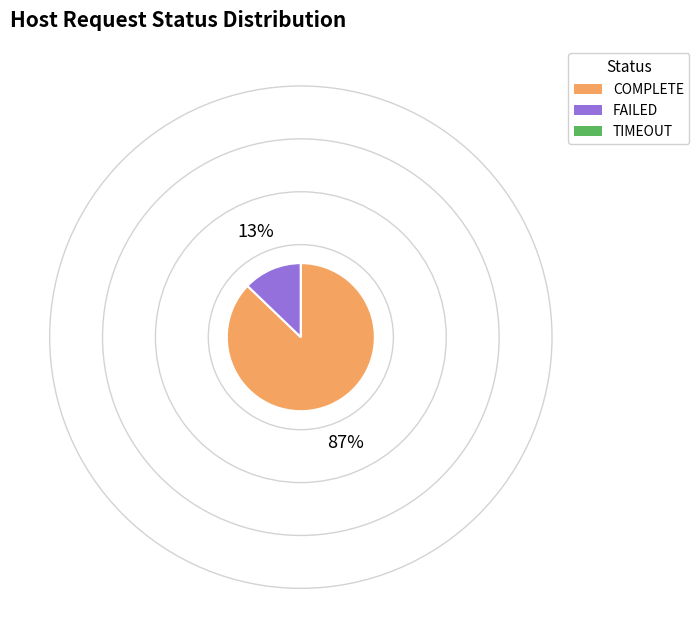

Which category has the biggest portion of the pie?

COMPLETE